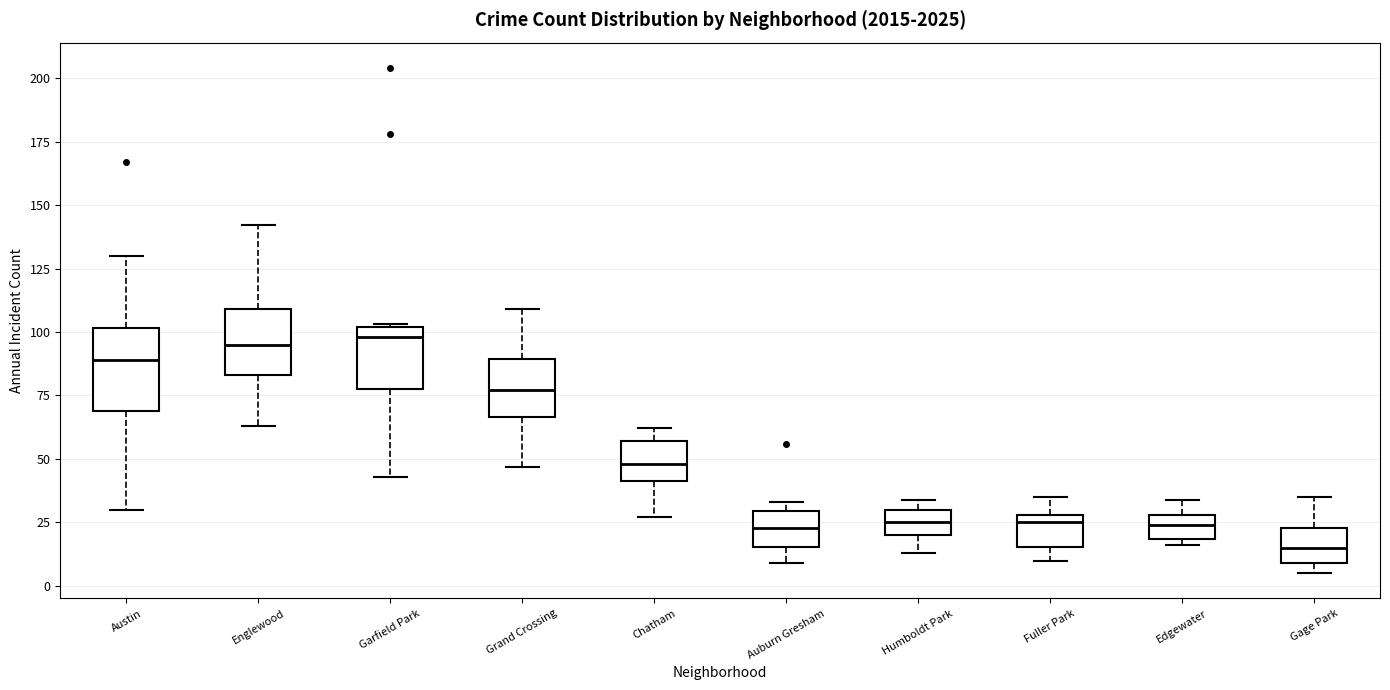

Reading left to right, read every box against the y-axis: the position of its median line, the range the box covers, and the ends of its whiskers. The values are not printed on the chart, so give them approximately, as read against the axis.

Austin: median 90, box 70 to 100, whiskers 30 to 130
Englewood: median 95, box 85 to 110, whiskers 65 to 140
Garfield Park: median 100 (just below the box's upper edge), box 80 to 100, whiskers 45 to 105
Grand Crossing: median 75, box 65 to 90, whiskers 45 to 110
Chatham: median 50, box 40 to 55, whiskers 25 to 60
Auburn Gresham: median 25, box 15 to 30, whiskers 10 to 35
Humboldt Park: median 25, box 20 to 30, whiskers 15 to 35
Fuller Park: median 25, box 15 to 30, whiskers 10 to 35
Edgewater: median 25, box 20 to 30, whiskers 15 to 35
Gage Park: median 15, box 10 to 25, whiskers 5 to 35